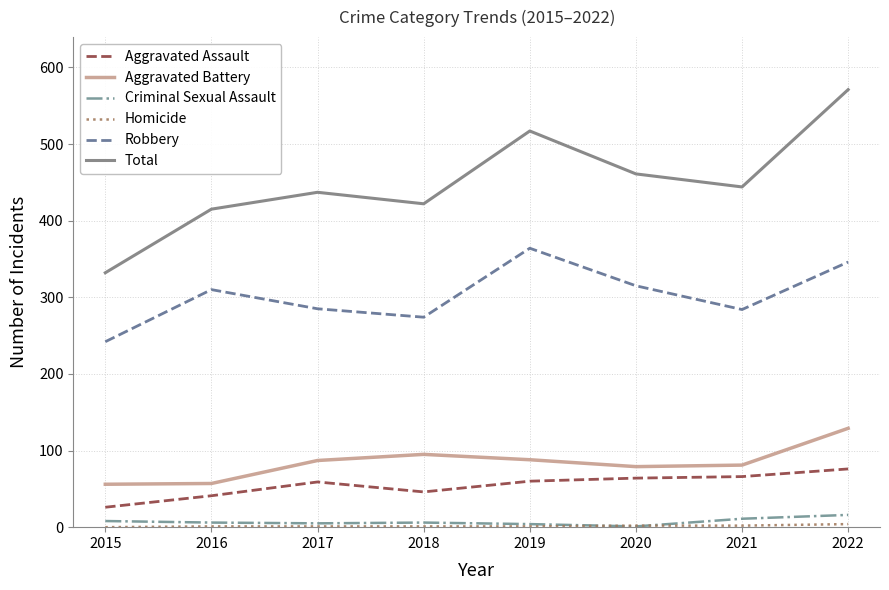

At which category is the sum across all series the highest?

2022